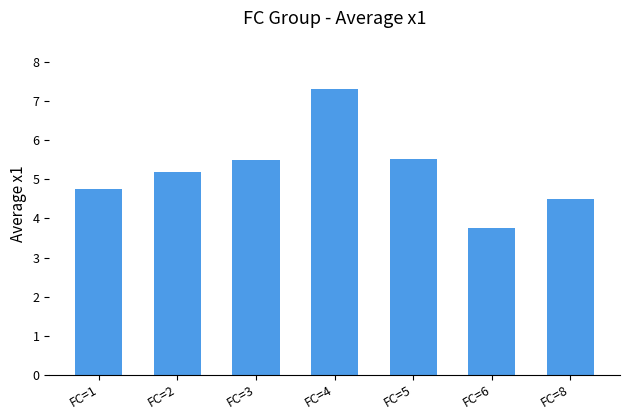

Reading left to right, extract all data points from this chart.

FC=1=4.8	FC=2=5.2	FC=3=5.5	FC=4=7.3	FC=5=5.5	FC=6=3.8	FC=8=4.5